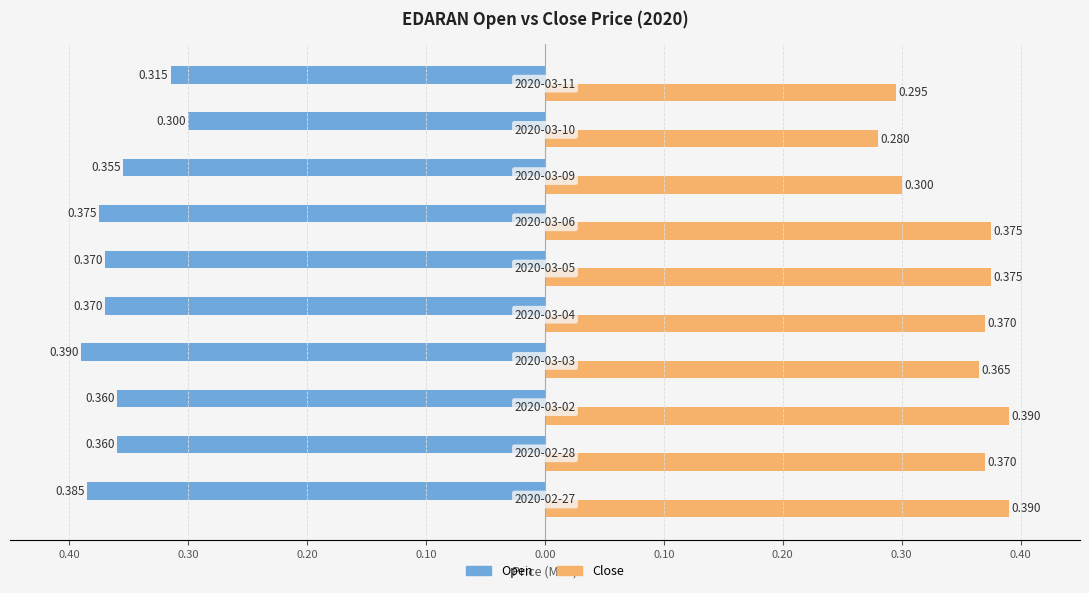

What are all the series names shown in the legend?

Open, Close